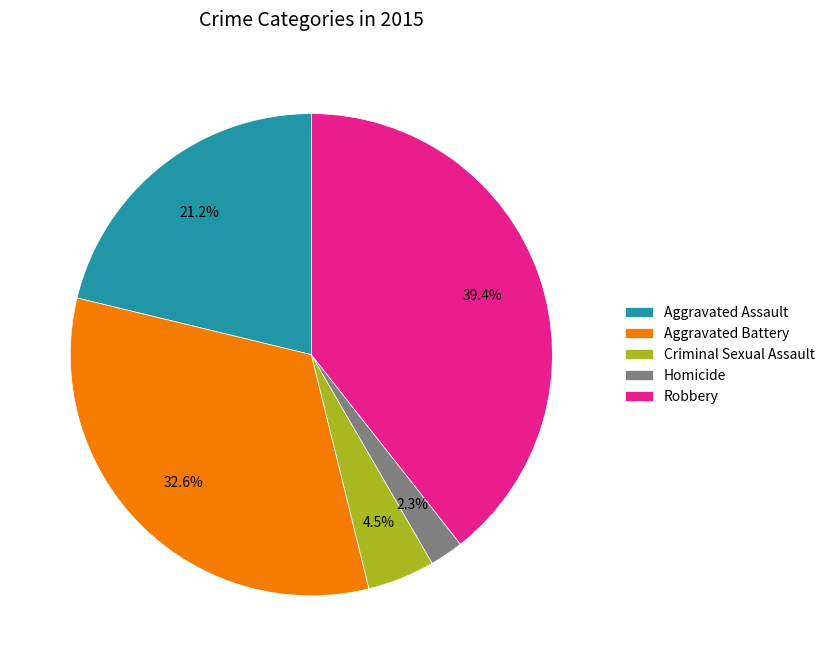

What percentage do Homicide and Aggravated Battery together represent?

34.9%